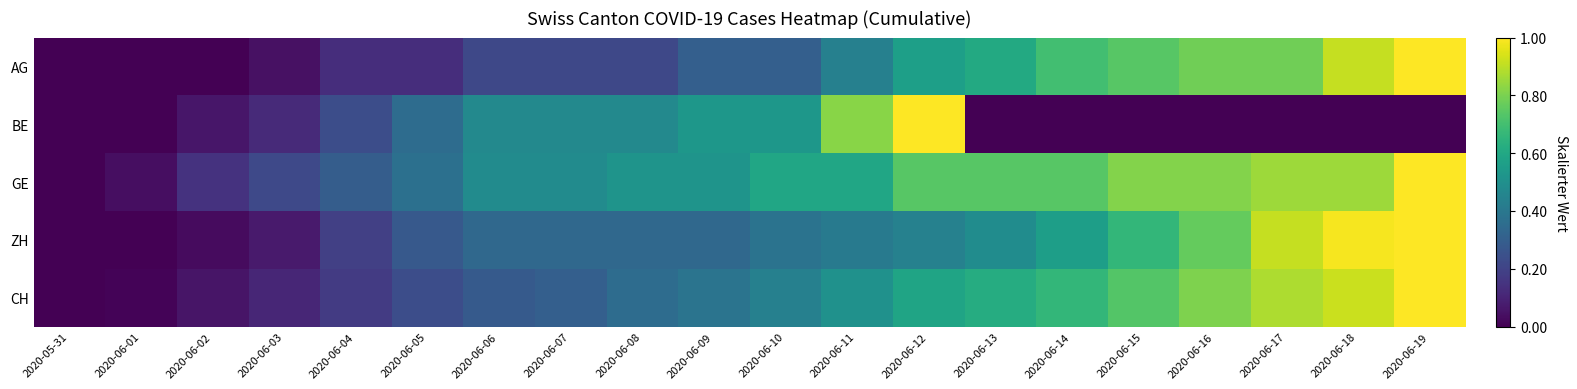

Which series has the largest total across all categories?

GE